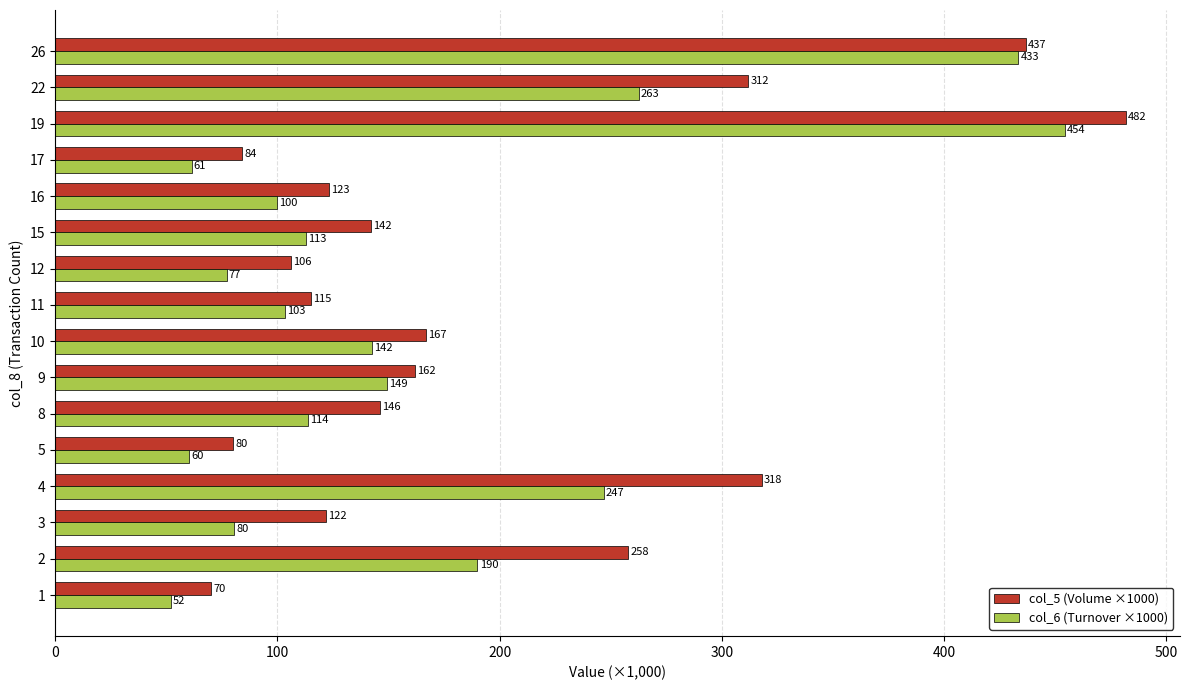

Count the number of data series in this chart.

2